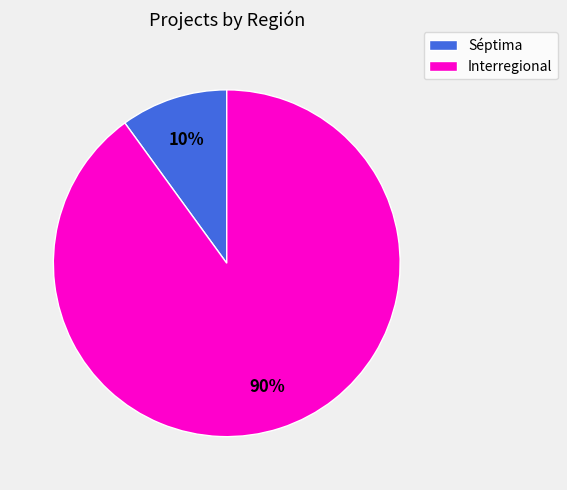

Between Séptima and Interregional, which is larger?

Interregional